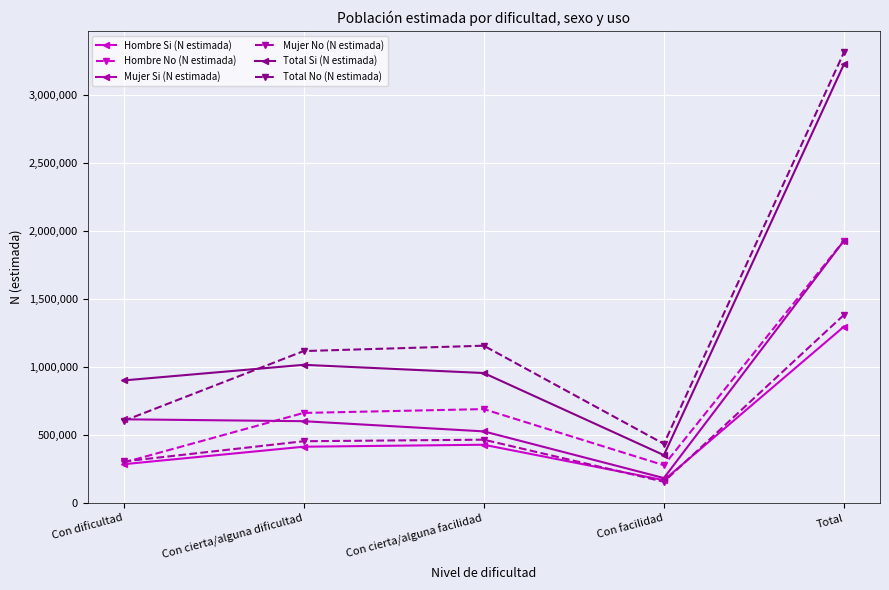

The value of Total Si (N estimada) at Con facilidad is 352790. True or false?

True